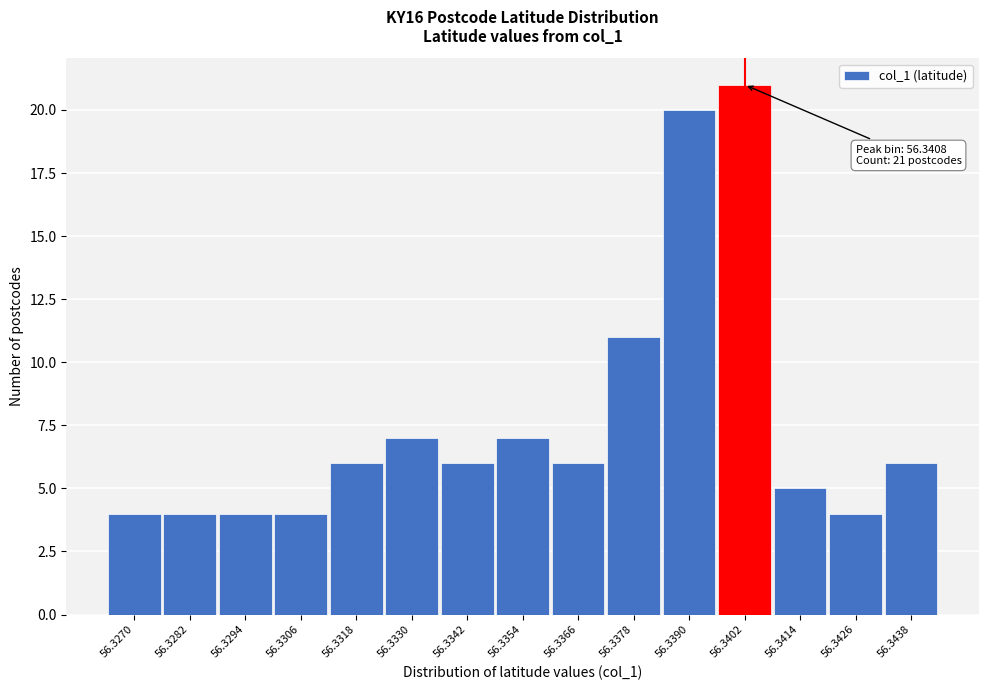

Reading left to right, what are all the values shown in this chart?

4	4	4	4	6	7	6	7	6	11	20	21	5	4	6